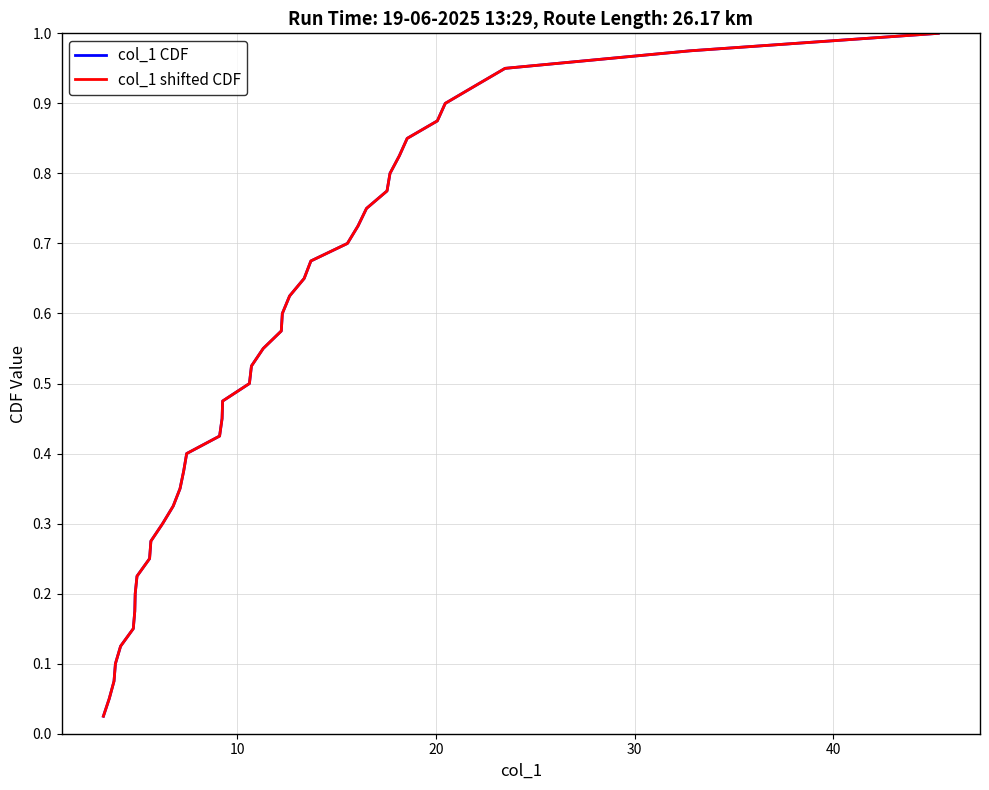

Which series has the widest spread of values?

col_1 CDF